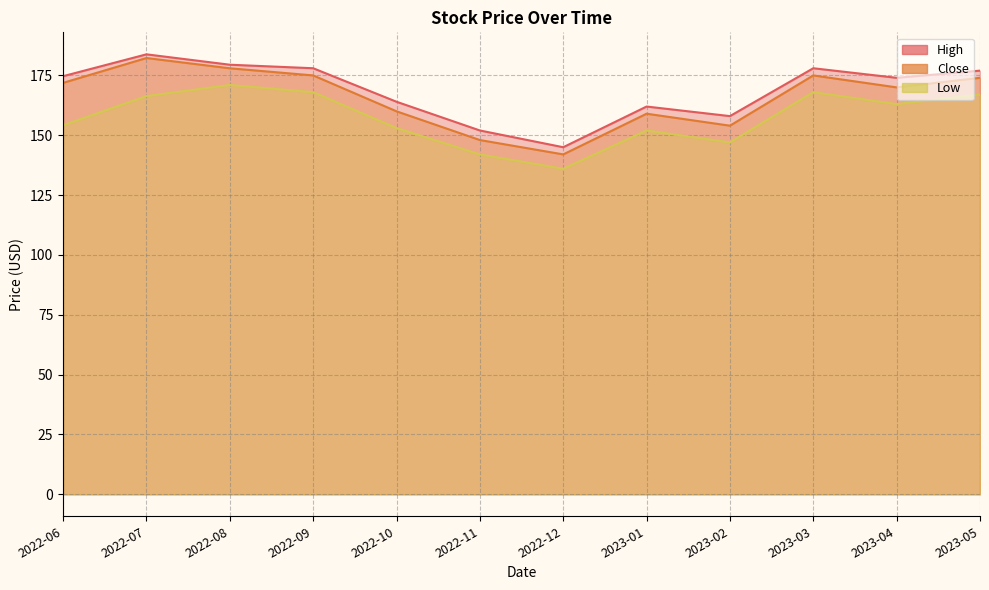

How many data points in High are less than 174?

5